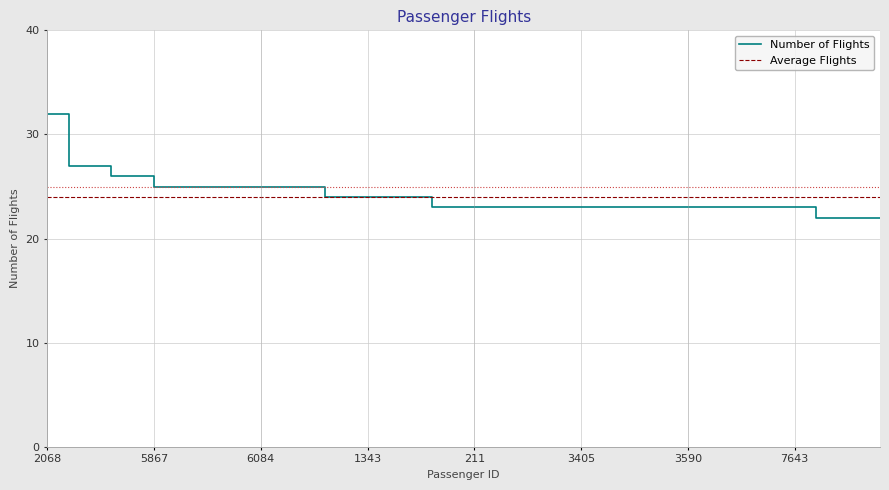

How many lines are shown in the chart?

2